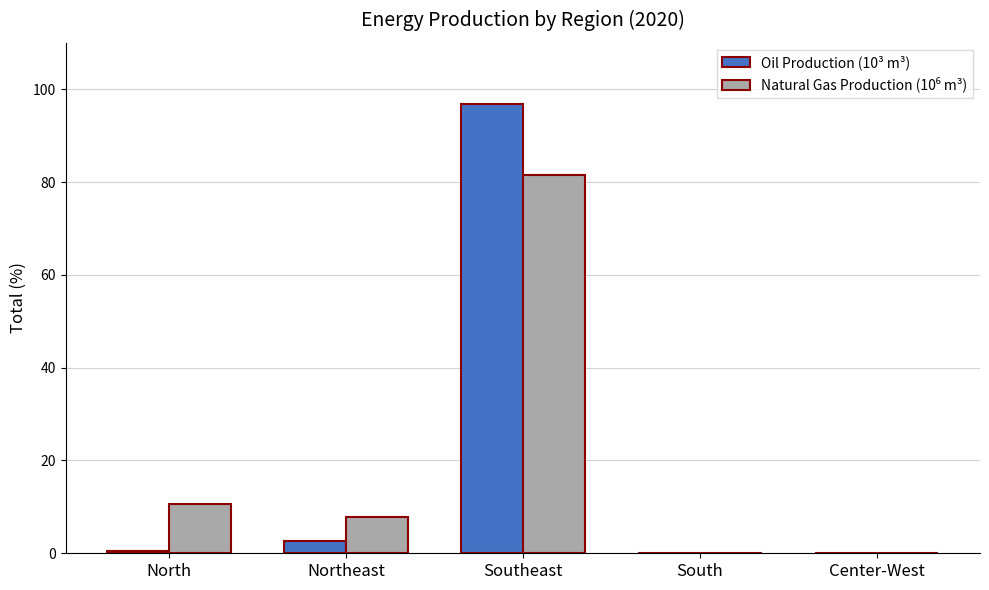

Which series changed the most between Southeast and South?

Oil Production (10³ m³)